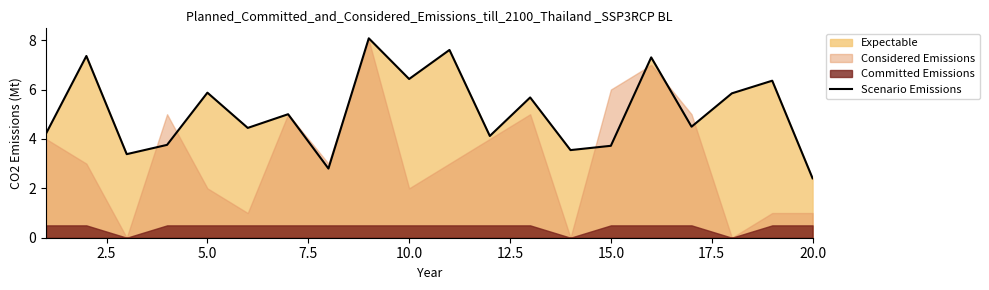

At which label does Scenario Emissions reach its minimum?

20.0